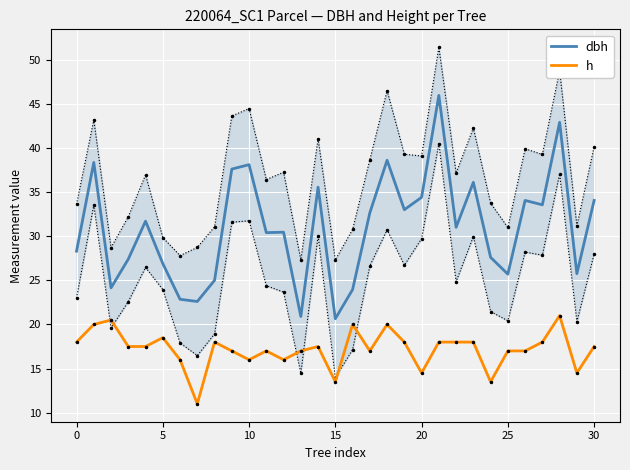

What is the sum of all h values?

533.0